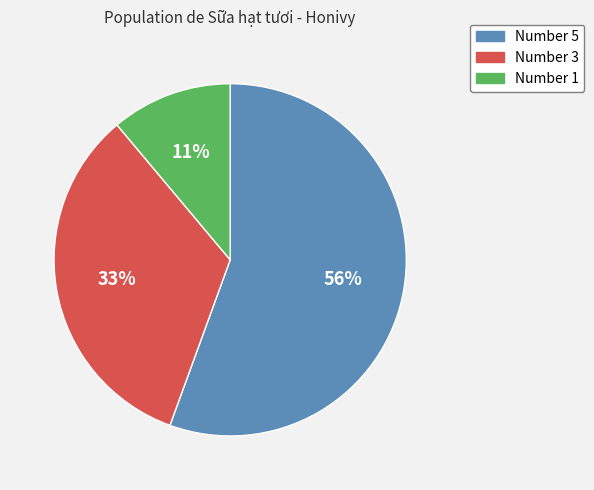

Which has a higher value, Number 5 or Number 1?

Number 5